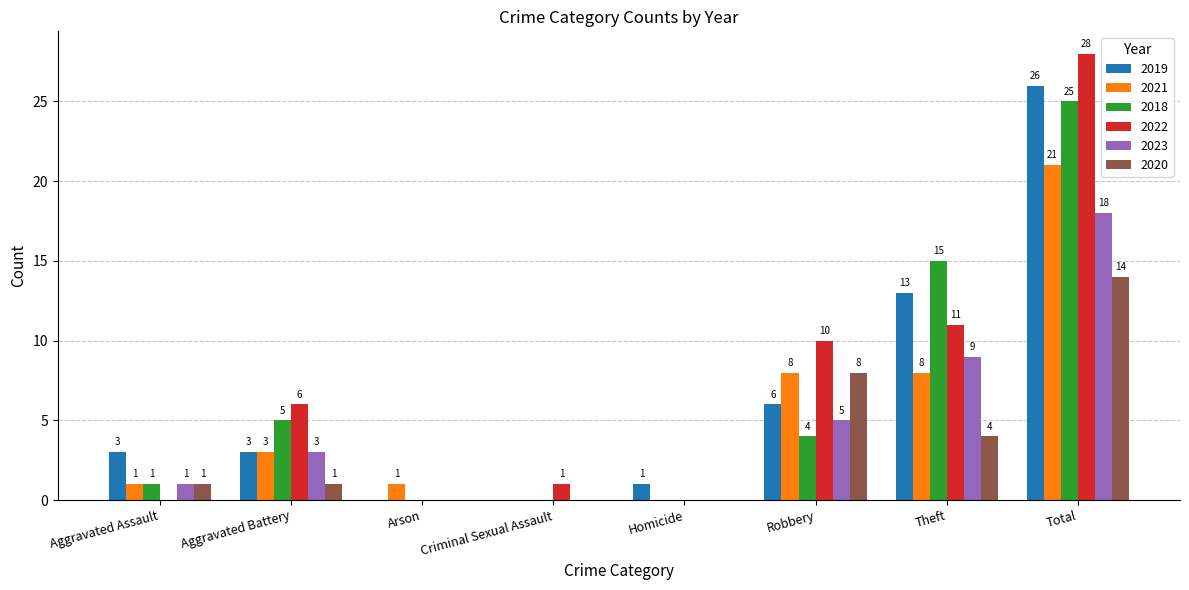

At which label is 2018 closest to 12?

Theft